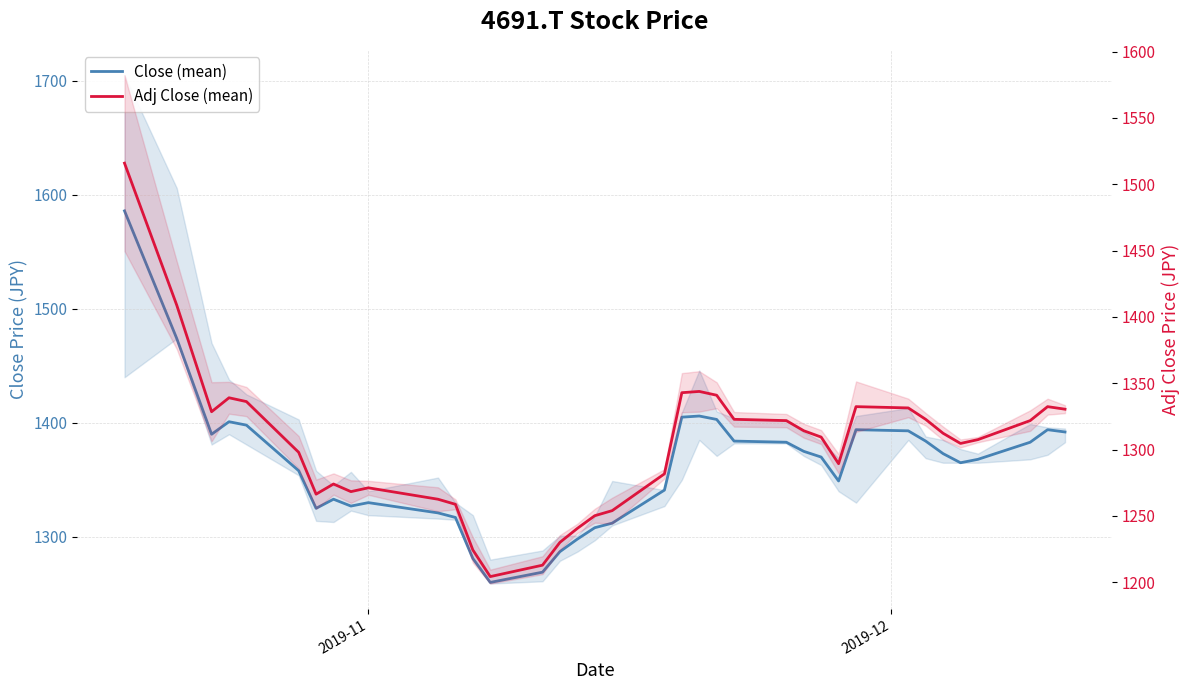

True or false: Close (mean) and Adj Close (mean) intersect in this chart.

False